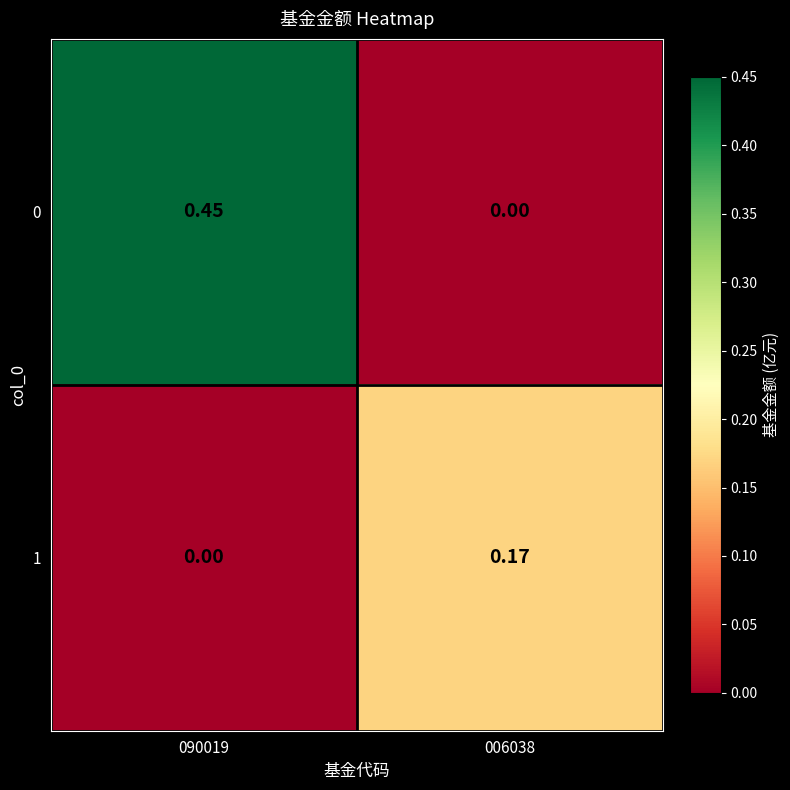

Is the value of 1 at 006038 greater than the value of 0 at 006038?

Yes